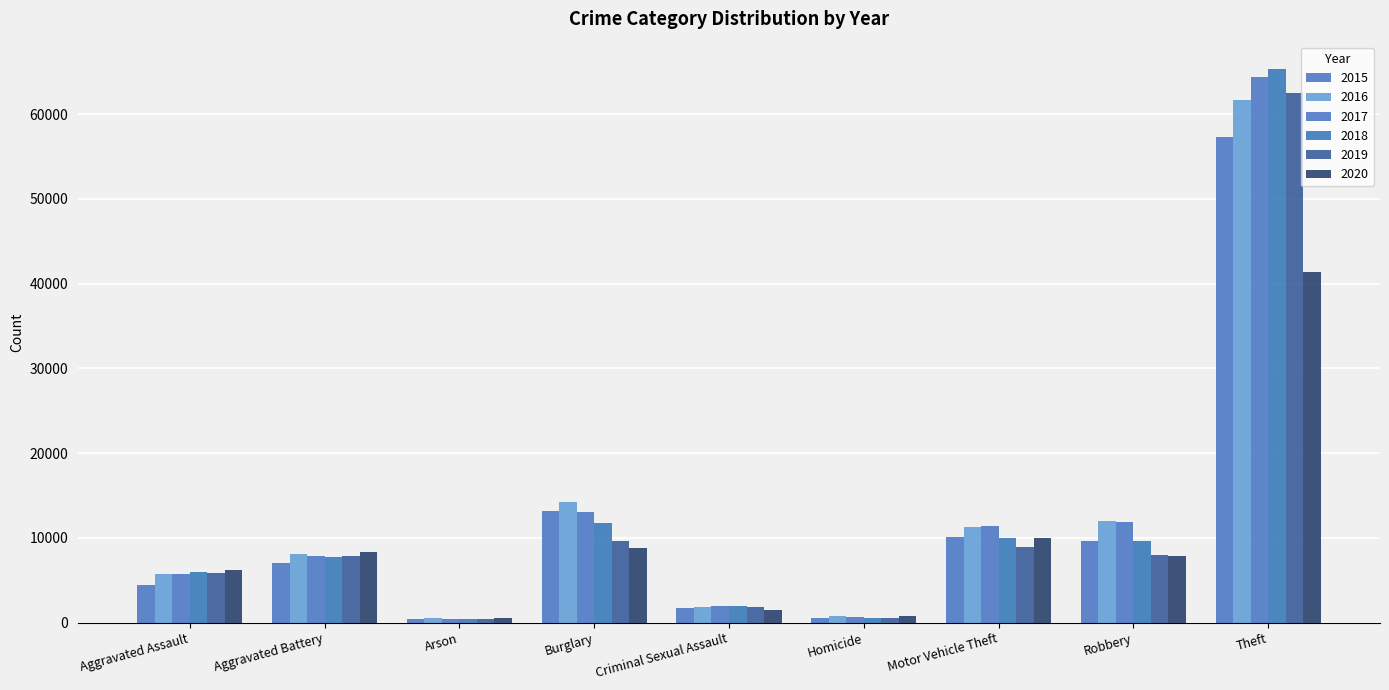

The 2019 series shows 5841 at Aggravated Assault. True or false?

True